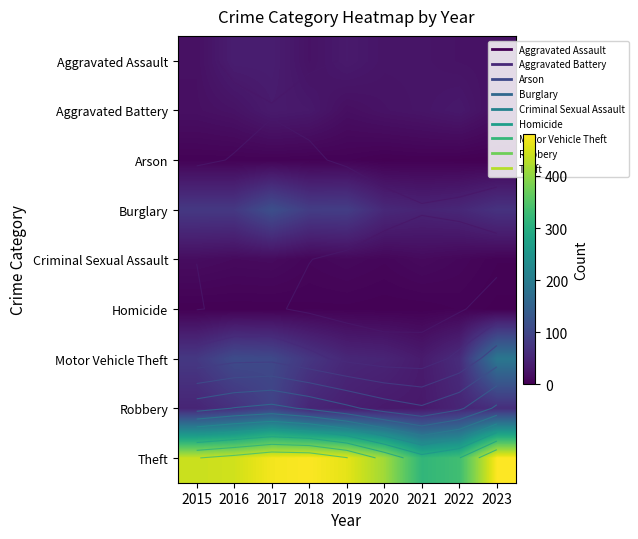

How many series are shown in this chart?

9